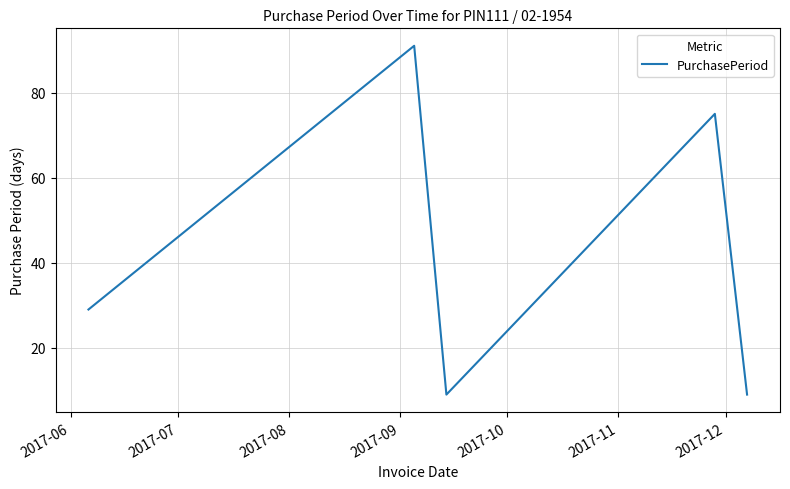

How many interior local valleys (lower than both neighbors) does the data have?

1